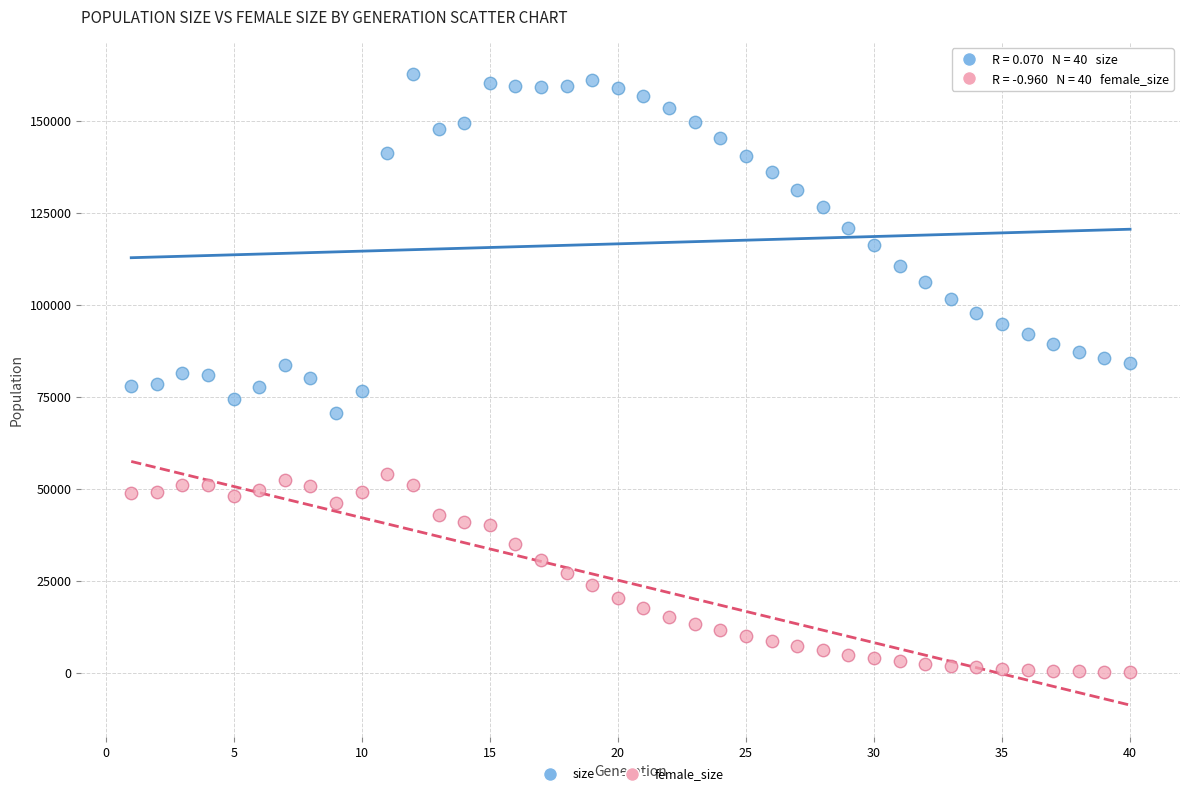

Across all data points, what is the range of X values (max minus min)?

39